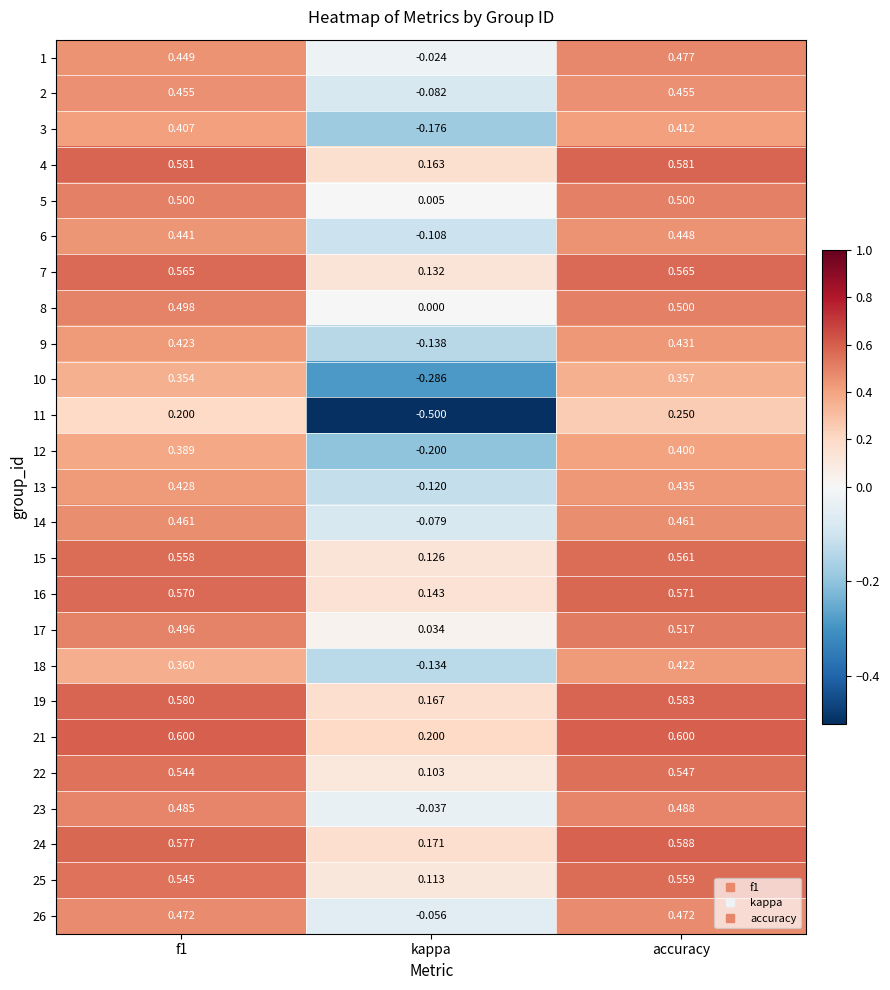

At which label is 26 closest to 0?

kappa